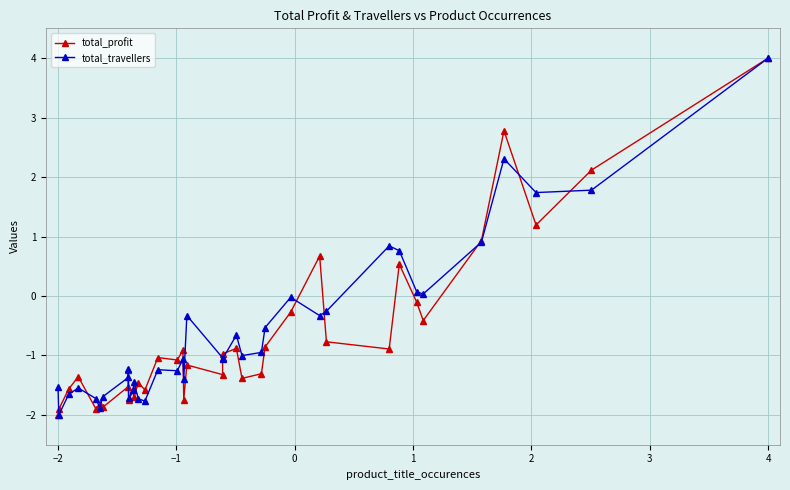

How many data points in total_travellers are less than -1?

21